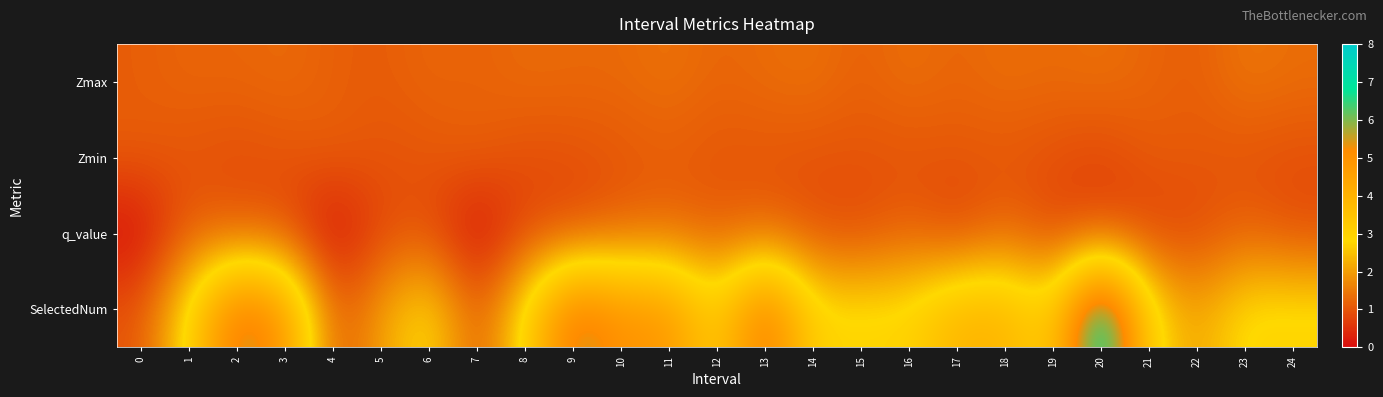

Reading left to right, list all the values displayed in this chart.

Zmax: 0=1.1	1=1.2	2=1.2	3=1.3	4=1.1	5=1.1	6=1.2	7=1.2	8=1.3	9=1.3	10=1.3	11=1.4	12=1.2	13=1.3	14=1.4	15=1.2	16=1.4	17=1.2	18=1.4	19=1.3	20=1.4	21=1.2	22=1.1	23=1.5	24=1.3
Zmin: 0=1.1	1=1.0	2=0.9	3=1.0	4=1.1	5=1.0	6=1.0	7=1.2	8=0.9	9=1.0	10=1.0	11=1.1	12=1.0	13=1.0	14=1.0	15=1.0	16=1.0	17=1.0	18=1.0	19=0.9	20=0.8	21=1.1	22=1.1	23=1.0	24=0.9
q_value: 0=0.0	1=1.1	2=1.0	3=0.9	4=0.0	5=0.8	6=0.9	7=0.0	8=0.8	9=0.8	10=1.1	11=1.3	12=1.1	13=1.2	14=0.9	15=0.8	16=1.2	17=0.7	18=1.3	19=0.8	20=0.8	21=0.7	22=0.8	23=1.2	24=0.9
SelectedNum: 0=1.0	1=3.0	2=6.0	3=5.0	4=1.0	5=2.0	6=3.0	7=1.0	8=3.0	9=6.0	10=5.0	11=5.0	12=3.0	13=6.0	14=3.0	15=3.0	16=3.0	17=4.0	18=4.0	19=3.0	20=8.0	21=3.0	22=2.0	23=3.0	24=3.0